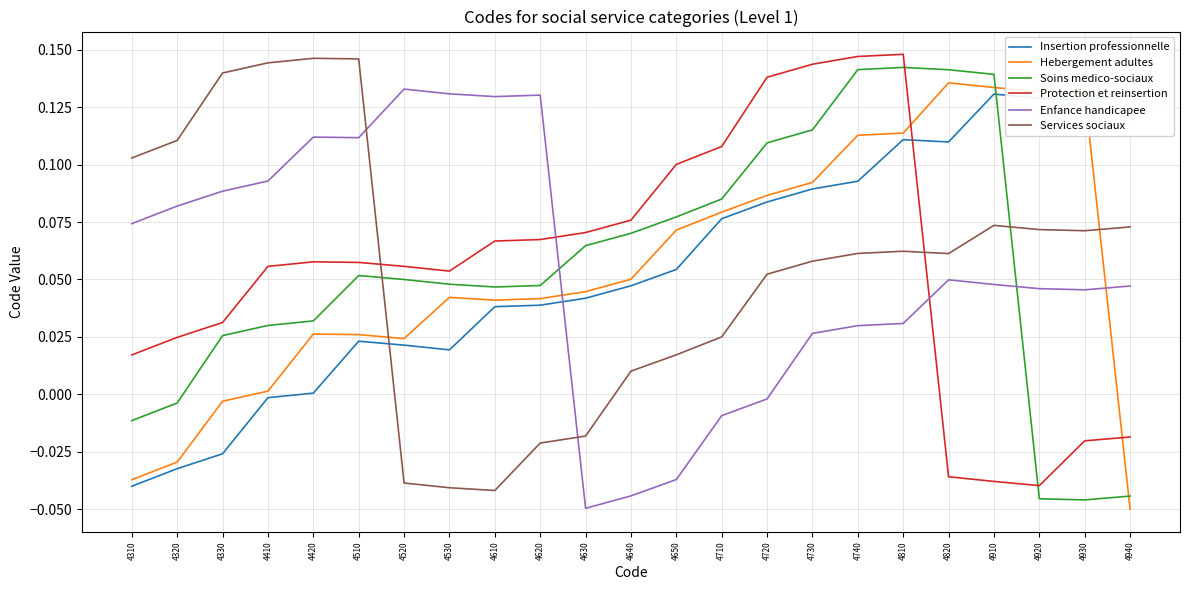

What is the sum of all Soins medico-sociaux values?

1.3